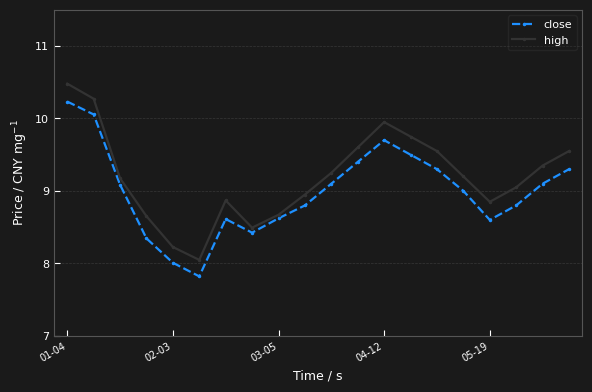

What is the difference between the maximum and minimum values in the high series?

2.4